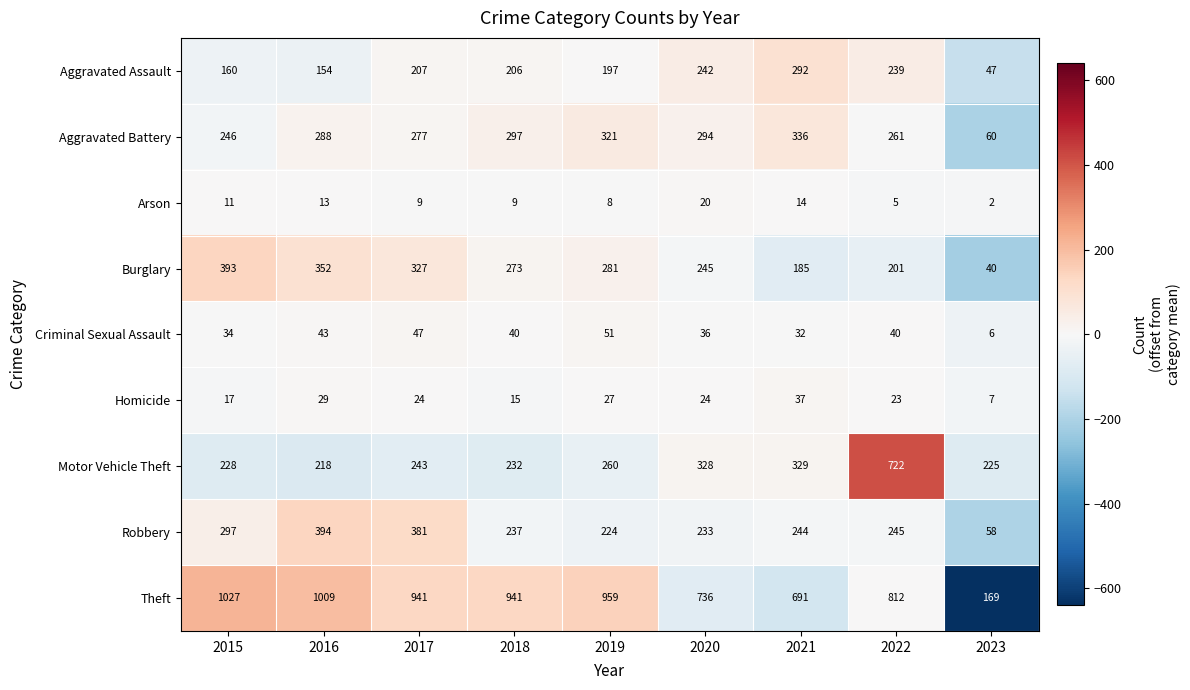

The value of Homicide at 2019 is 12. True or false?

False